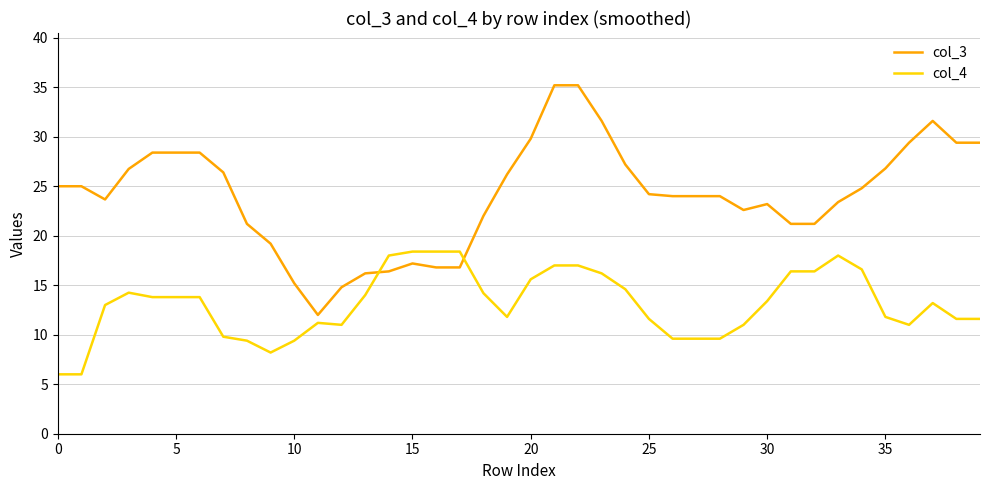

Rank the series by their maximum value, from highest to lowest.

col_3, col_4